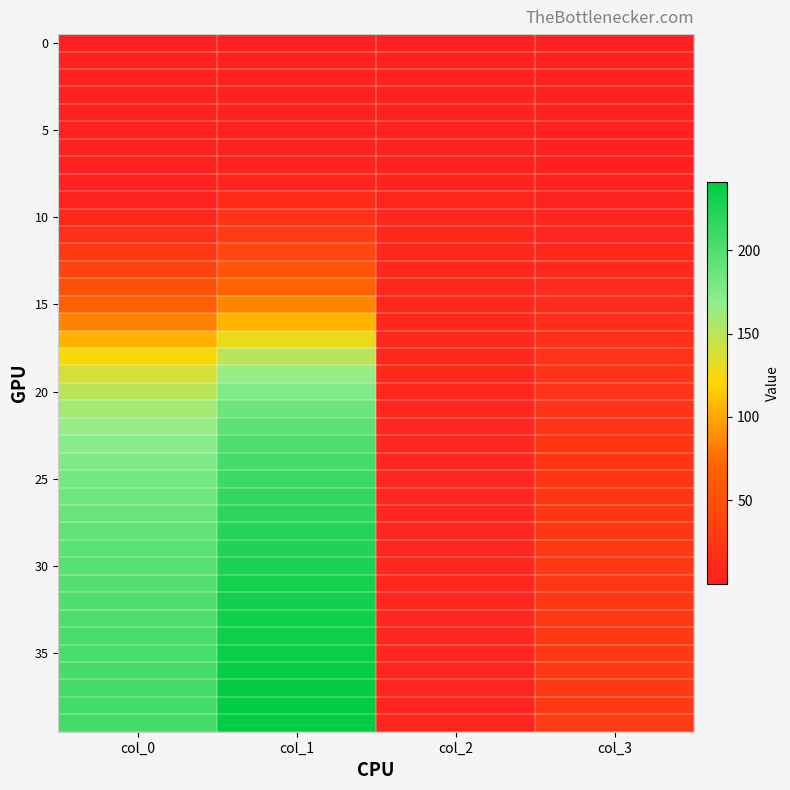

What is the difference between the highest and lowest values at col_0?

207.5